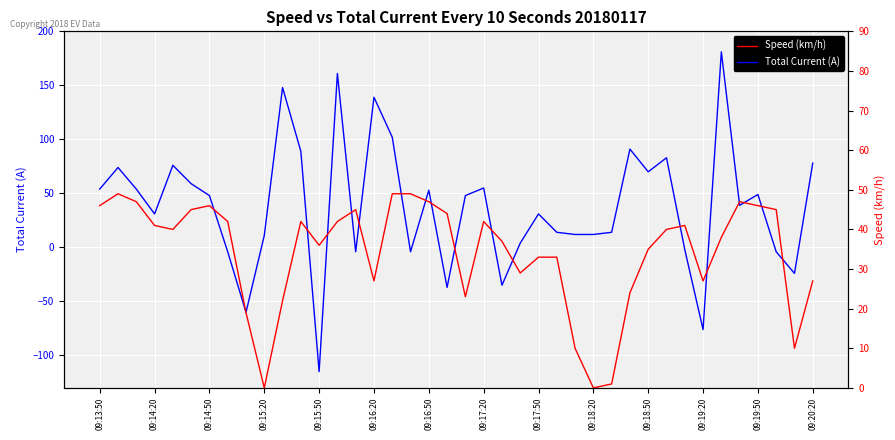

What is the spread (max minus min) of values at 38?

34